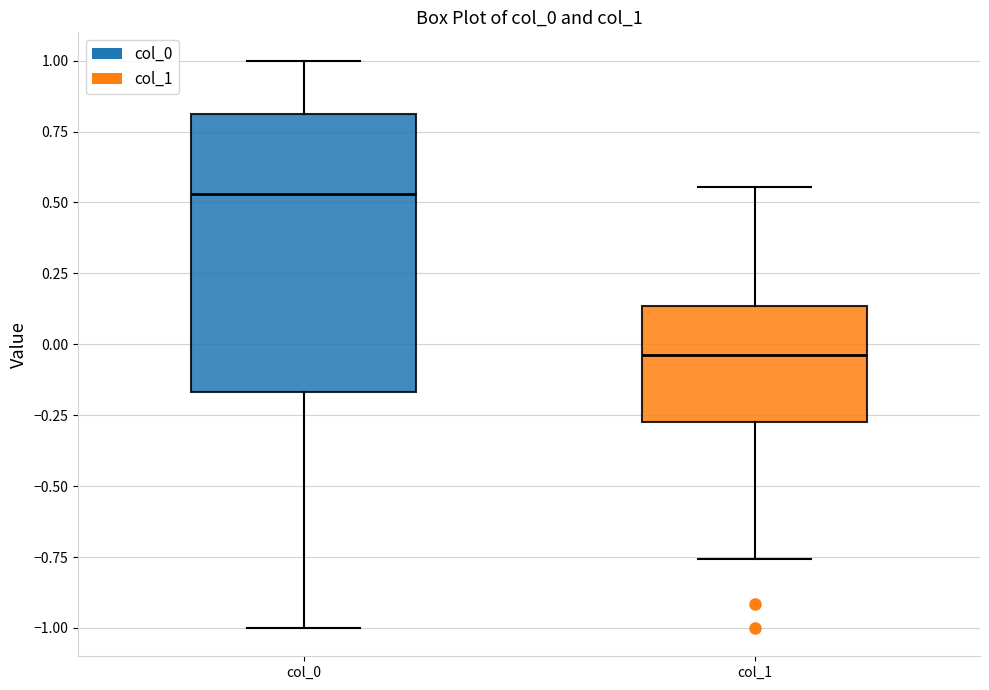

Which box's median line is the highest?

col_0